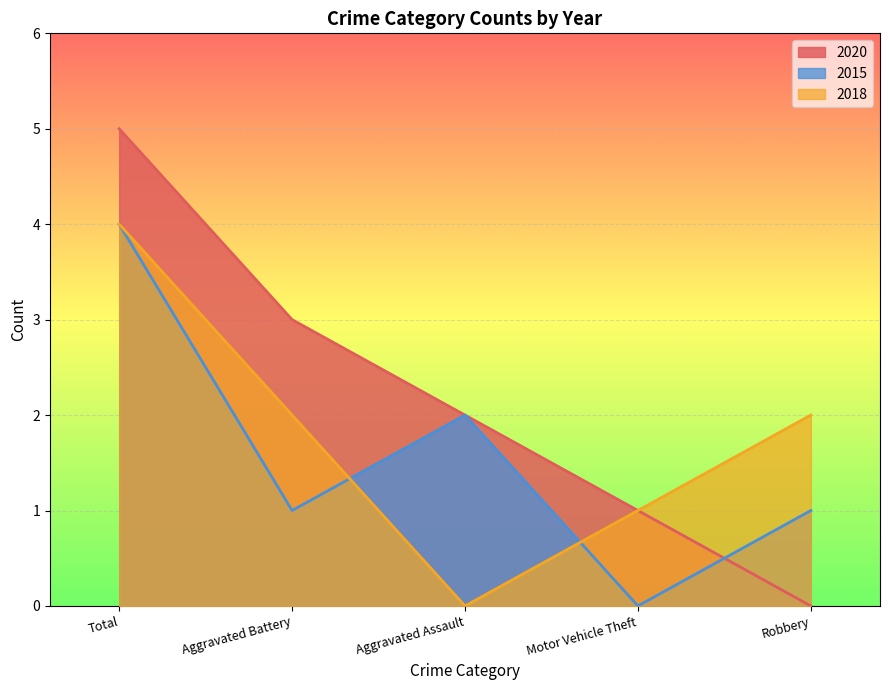

What is the sum of the 2020 values at Motor Vehicle Theft and Total?

6